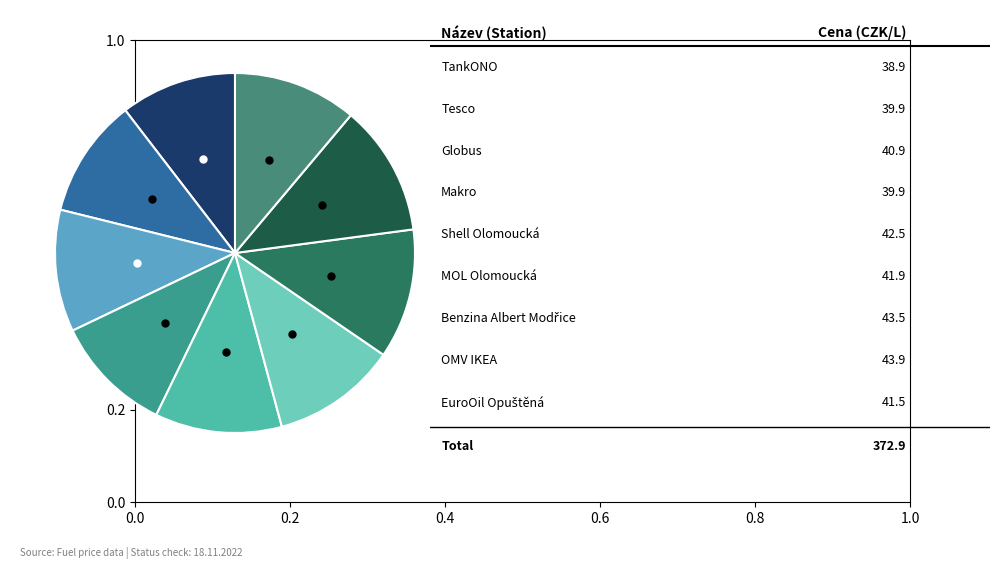

Which slice is the largest?

OMV IKEA